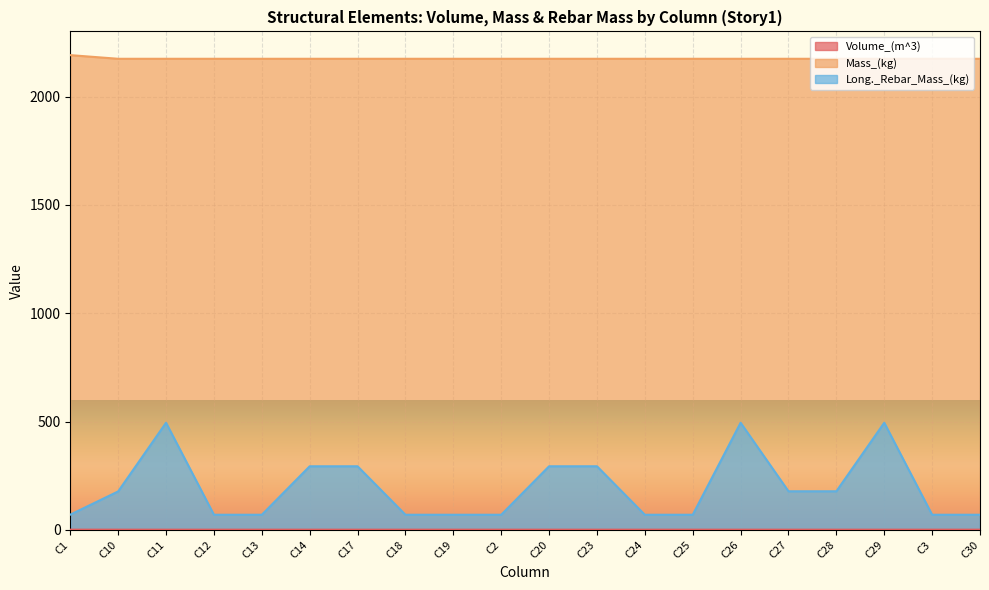

How many categories are shown in the chart?

20